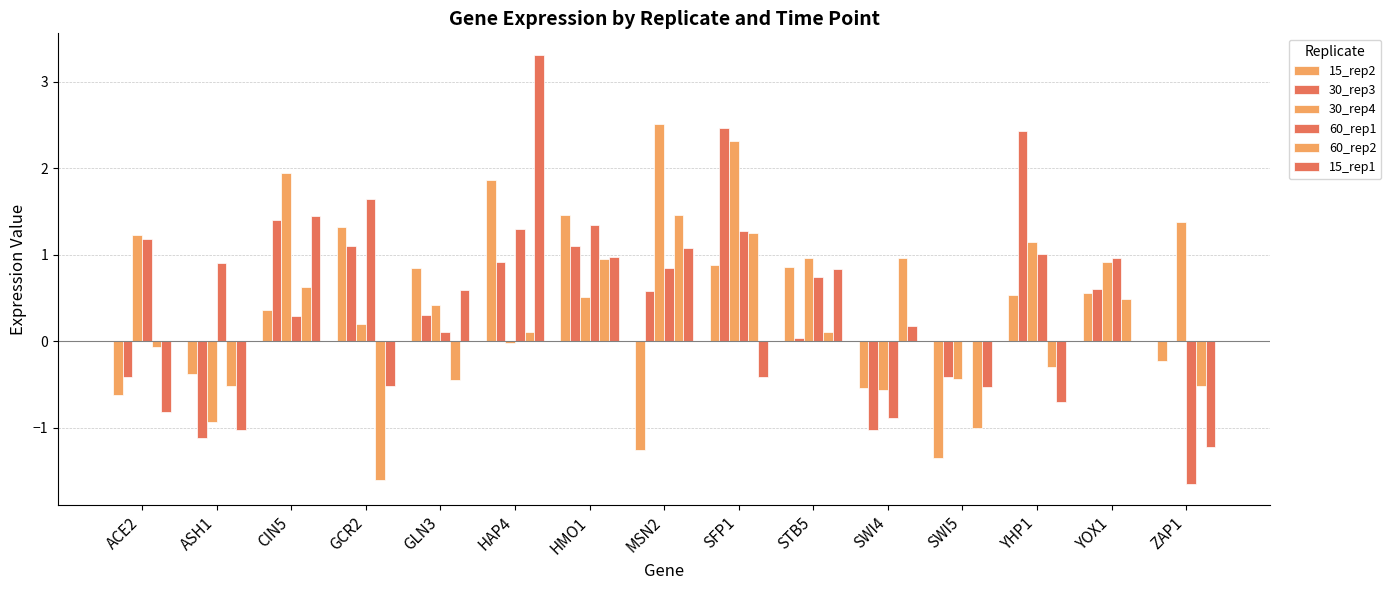

What position from the right is GCR2?

12